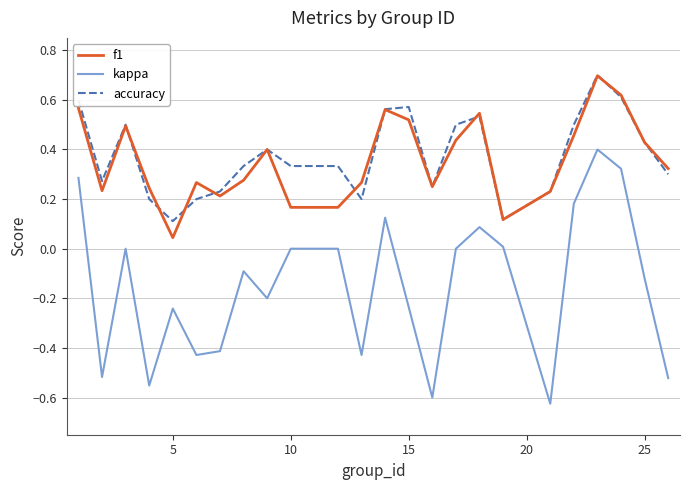

What is the maximum value shown in the chart?

0.7